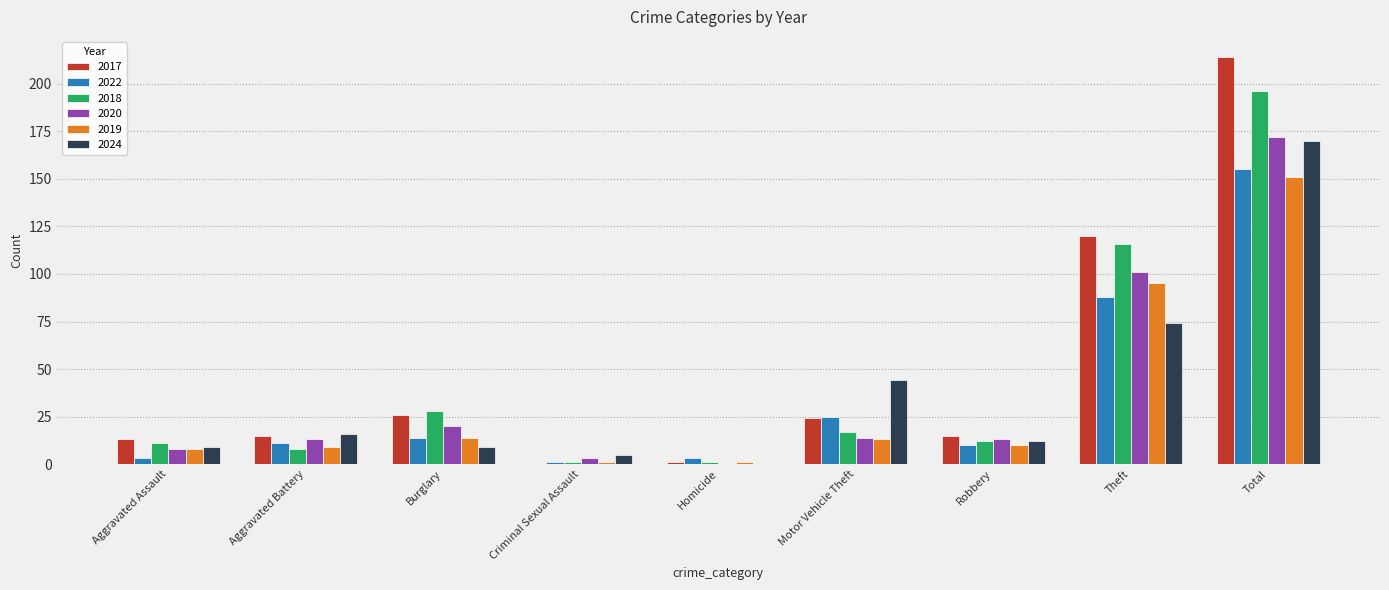

What are all the series names shown in the legend?

2017, 2022, 2018, 2020, 2019, 2024